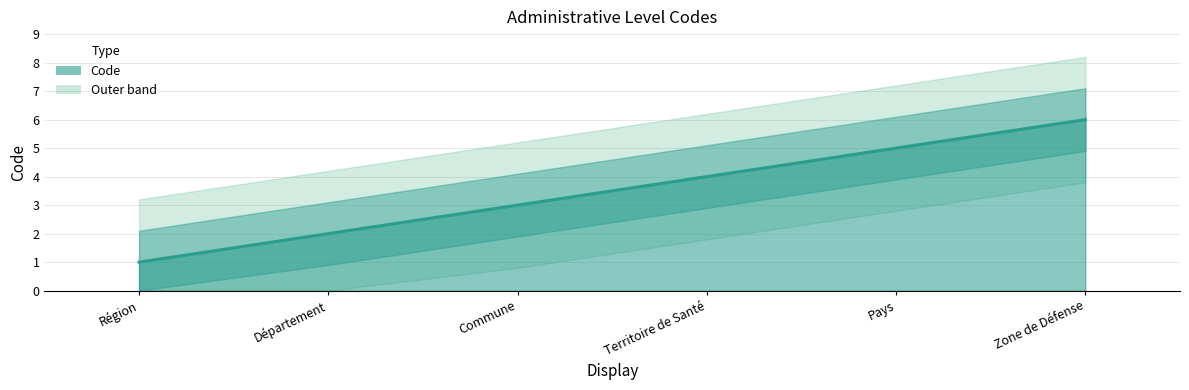

The chart shows a value of 4 at Commune. True or false?

False